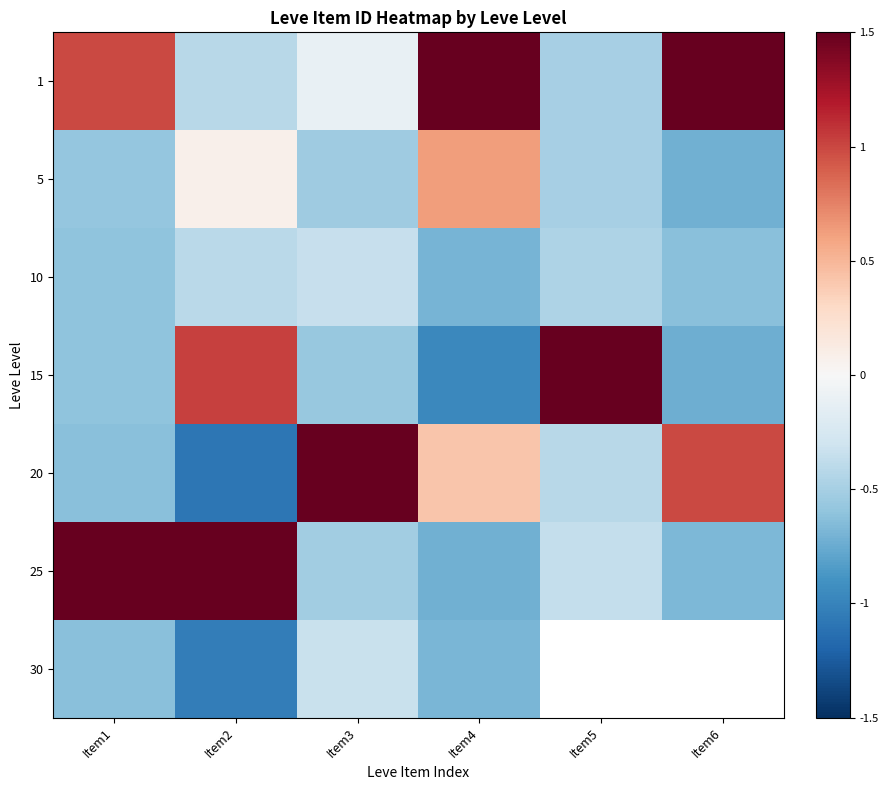

What is the sum of the 25 values at Item4 and Item1?

1.3